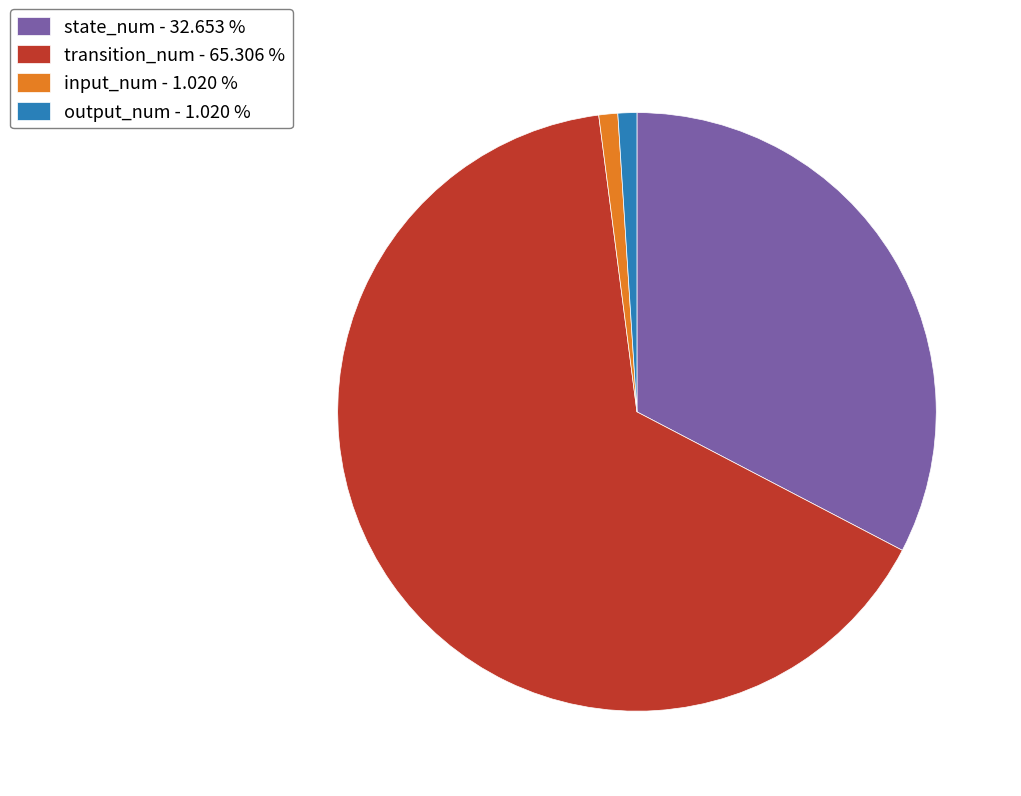

Combined, do state_num - 32.653 % and output_num - 1.020 % account for over 50%?

No